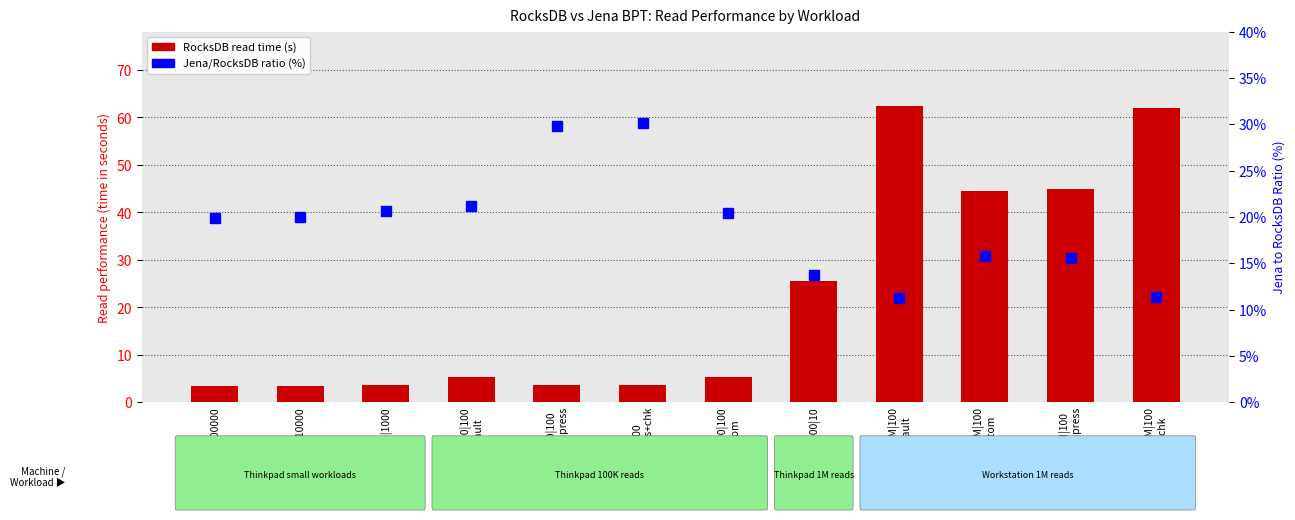

The Jena/RocksDB ratio (%) series shows 29.8 at 100000|100
no compress. True or false?

True